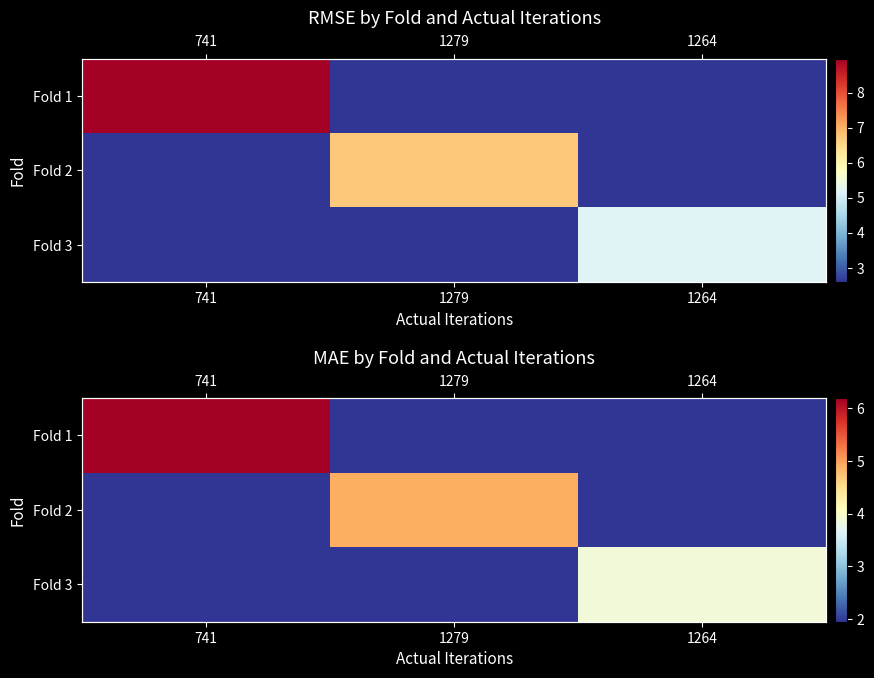

Is it true that Fold 1 equals 0.5 at 1264?

False